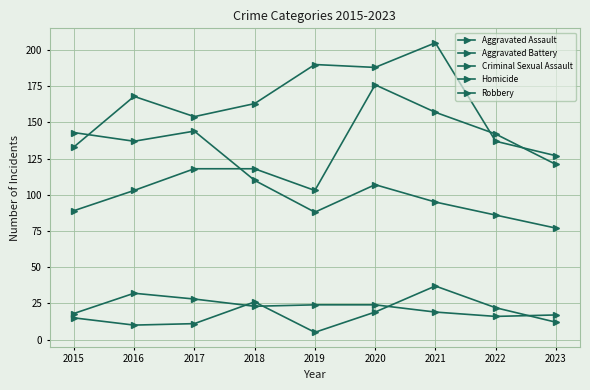

Is it true that Aggravated Battery equals 137 at 2022?

True